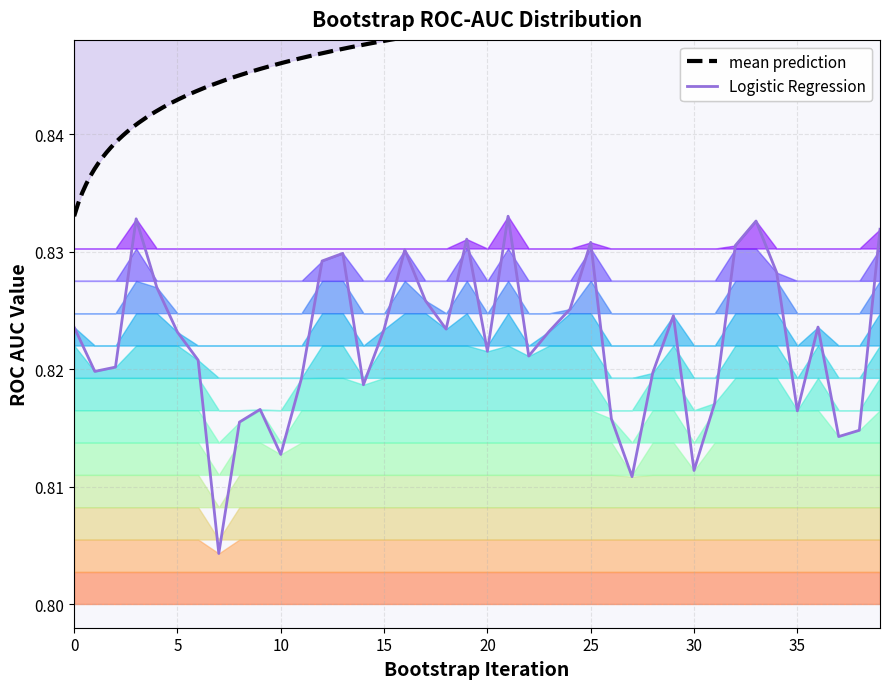

List the labels in order of value, largest first.

21, 3, 33, 39, 19, 25, 32, 16, 13, 12, 34, 4, 17, 24, 29, 36, 0, 18, 15, 23, 5, 20, 22, 6, 2, 1, 28, 11, 14, 31, 9, 35, 26, 8, 38, 37, 10, 30, 27, 7